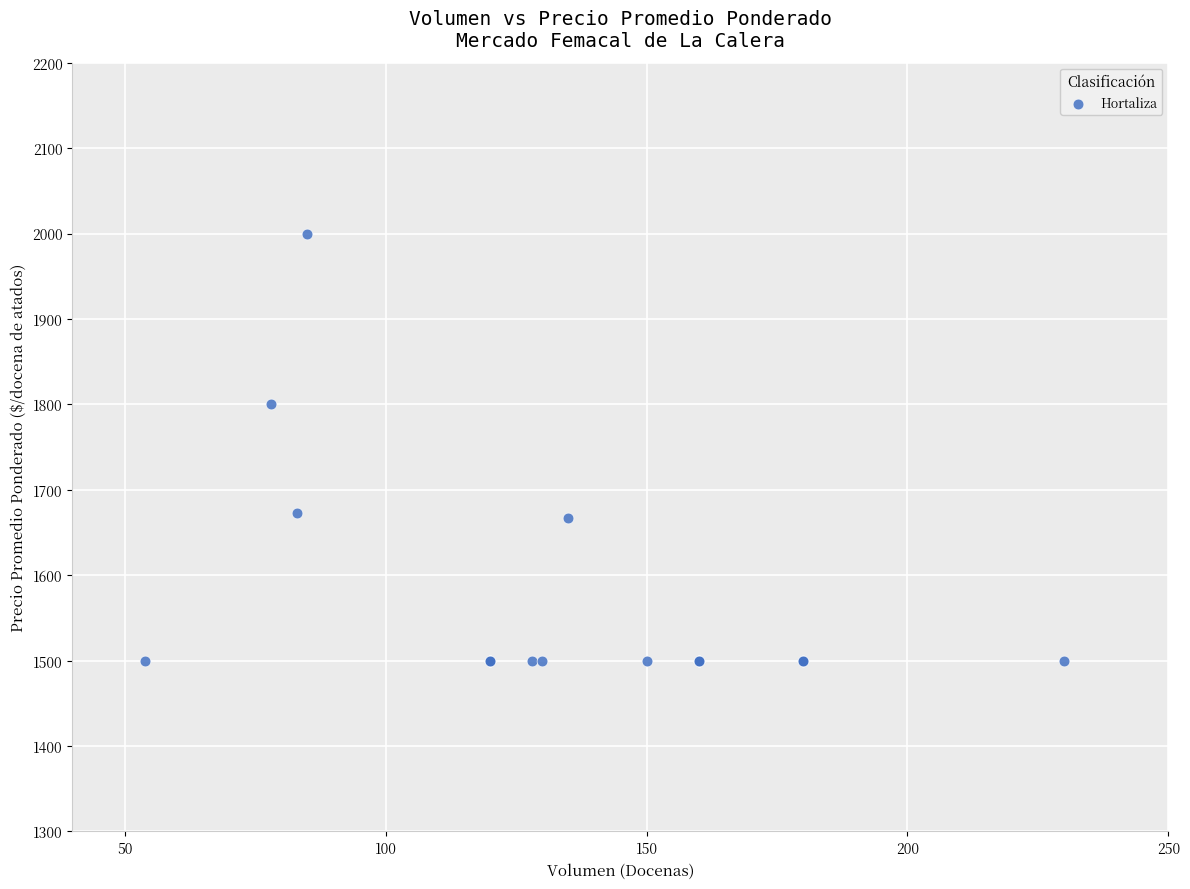

What Y value in the scatter plot is closest to 1750?

1800